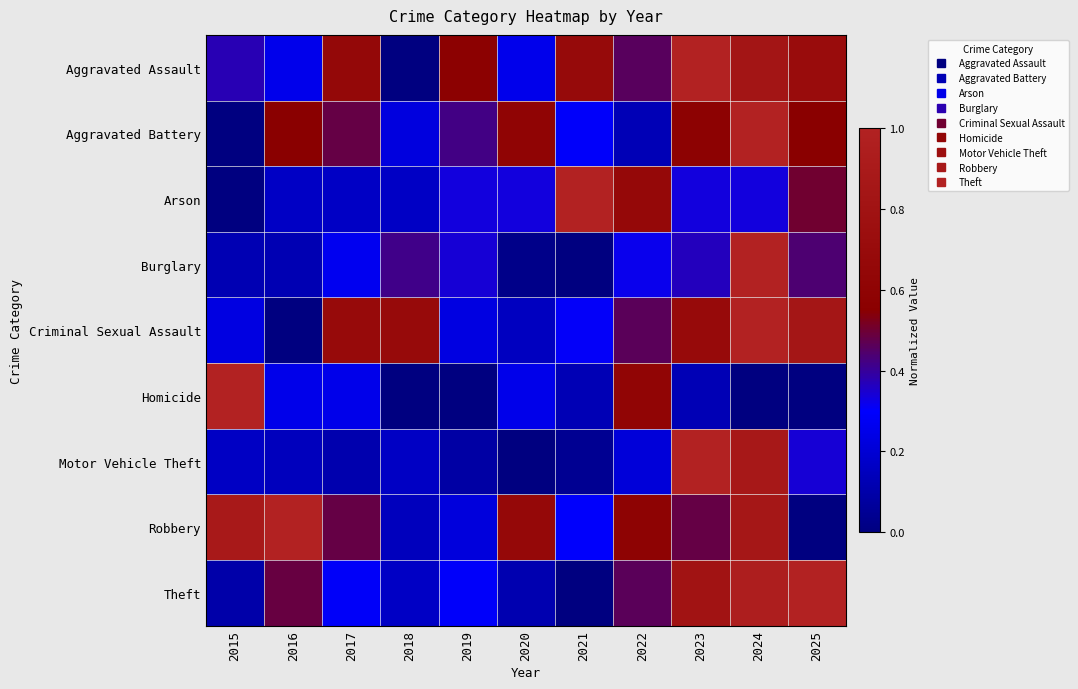

Which series has the widest spread of values?

Aggravated Assault